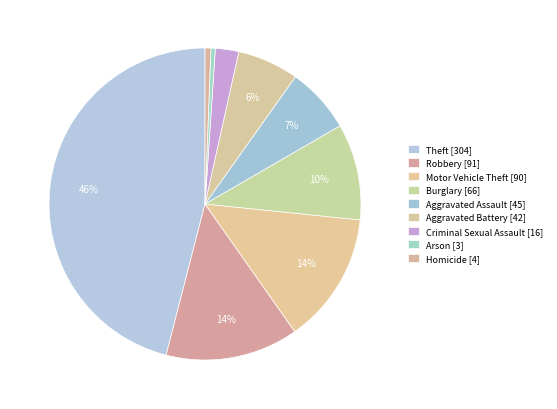

To the nearest percent, what percentage of the pie is Motor Vehicle Theft?

14%